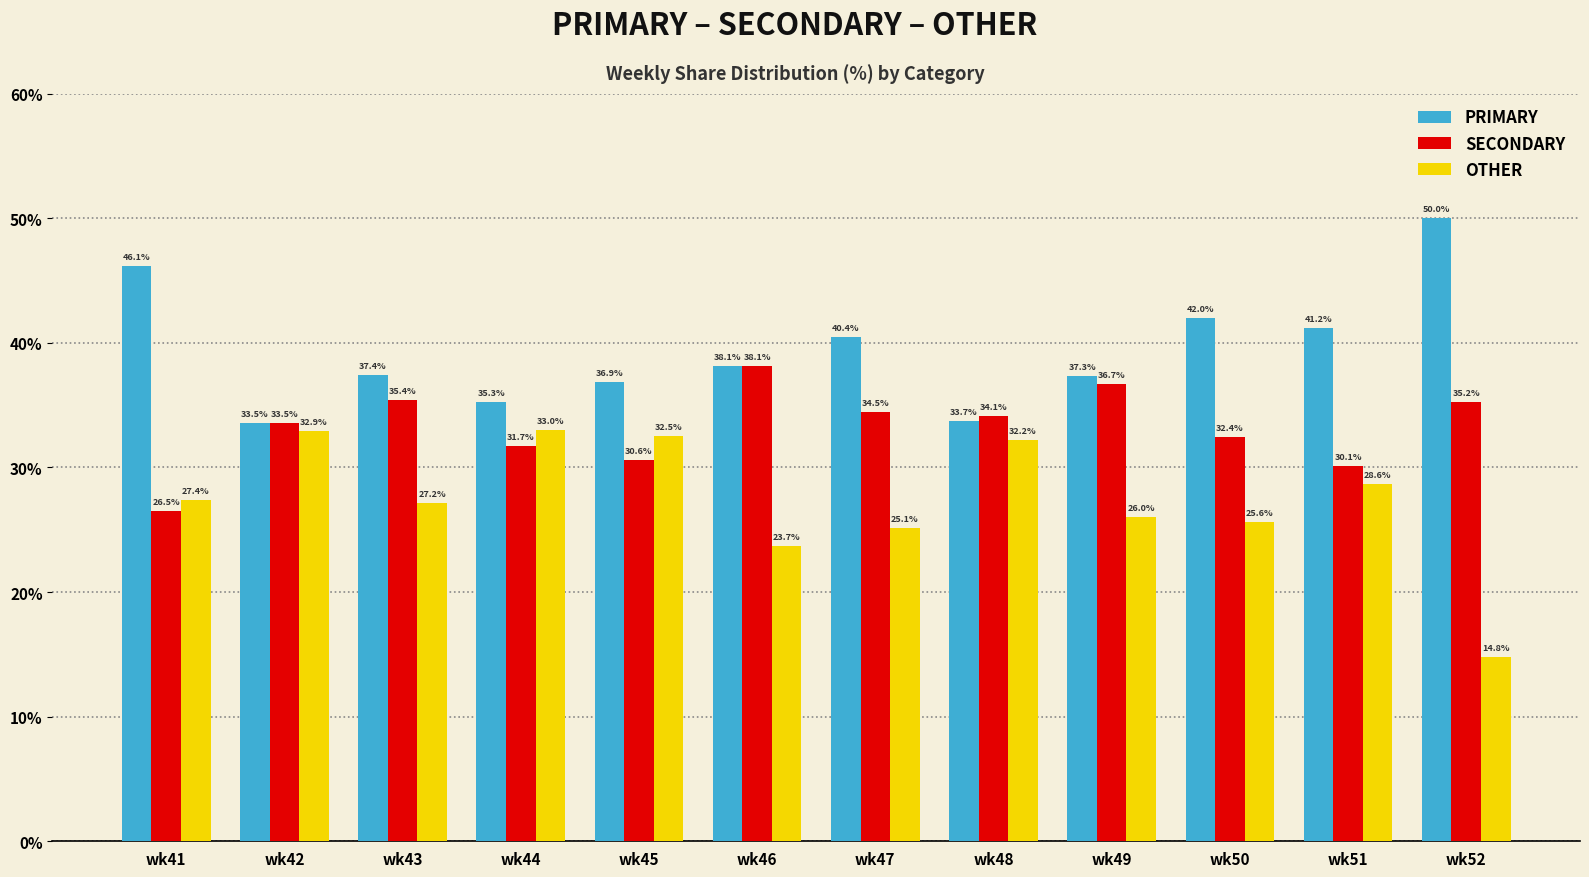

How many values in the PRIMARY series exceed 38?

6